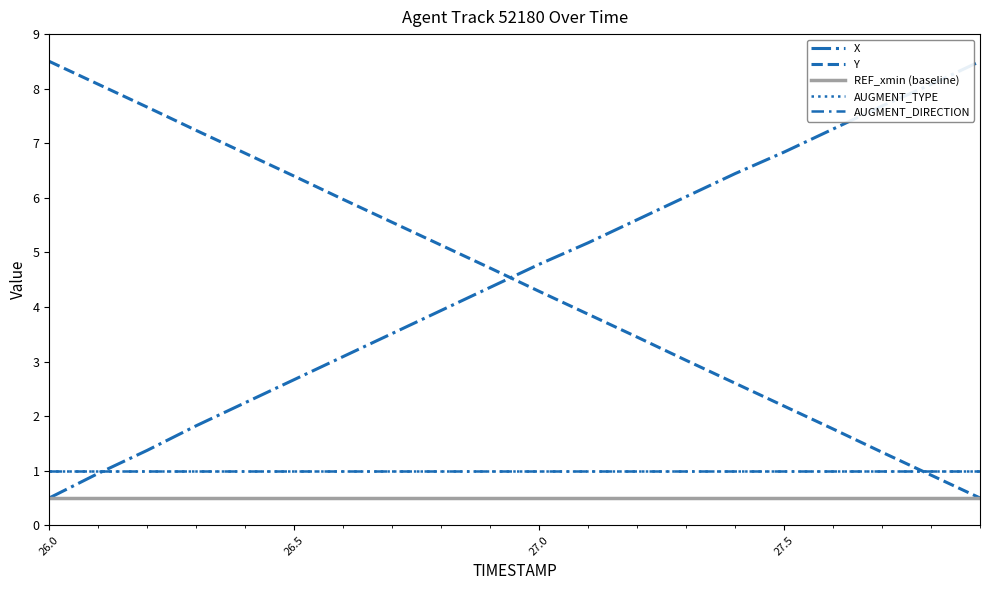

Does the chart display data point markers on the line(s)?

No